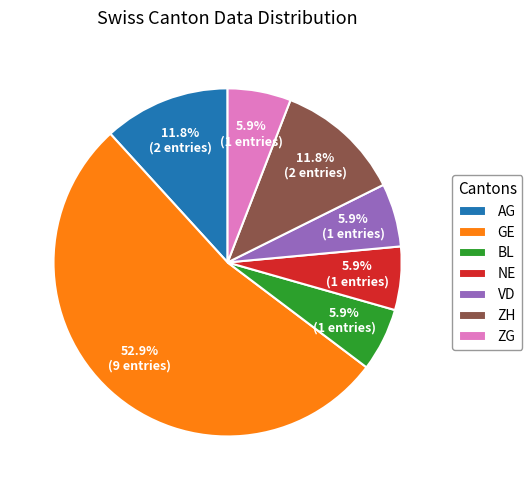

What is the ratio of the value at ZG to the value at ZH?

0.5